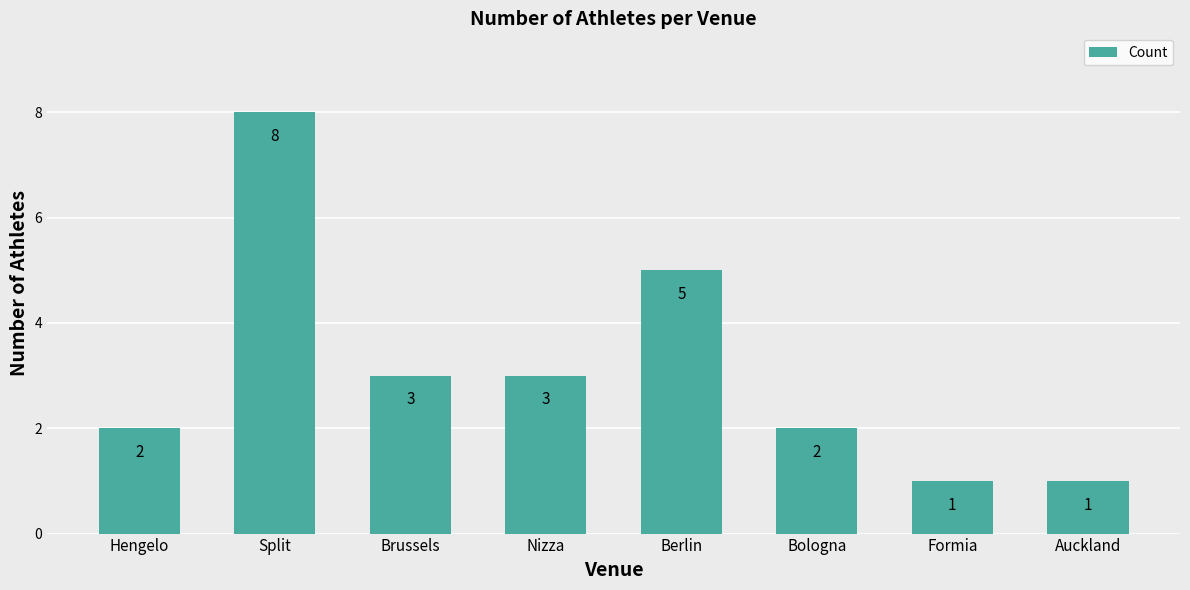

What is the average value?

3